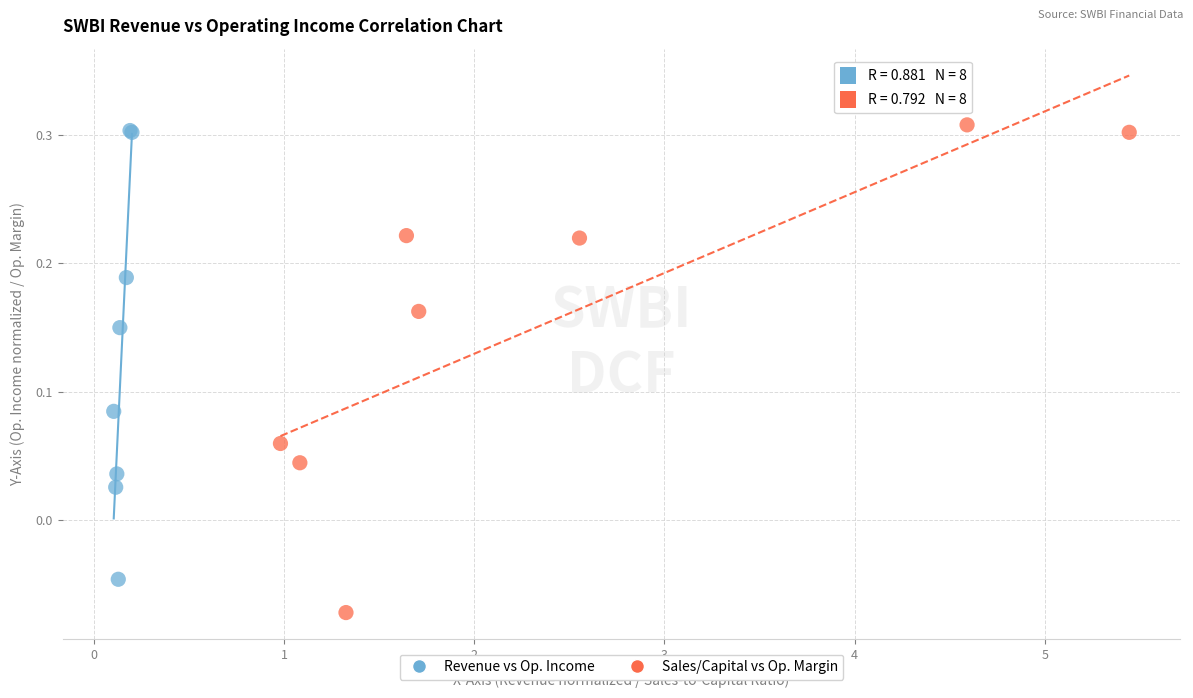

Which series reaches the maximum Y coordinate?

Sales/Capital vs Op. Margin